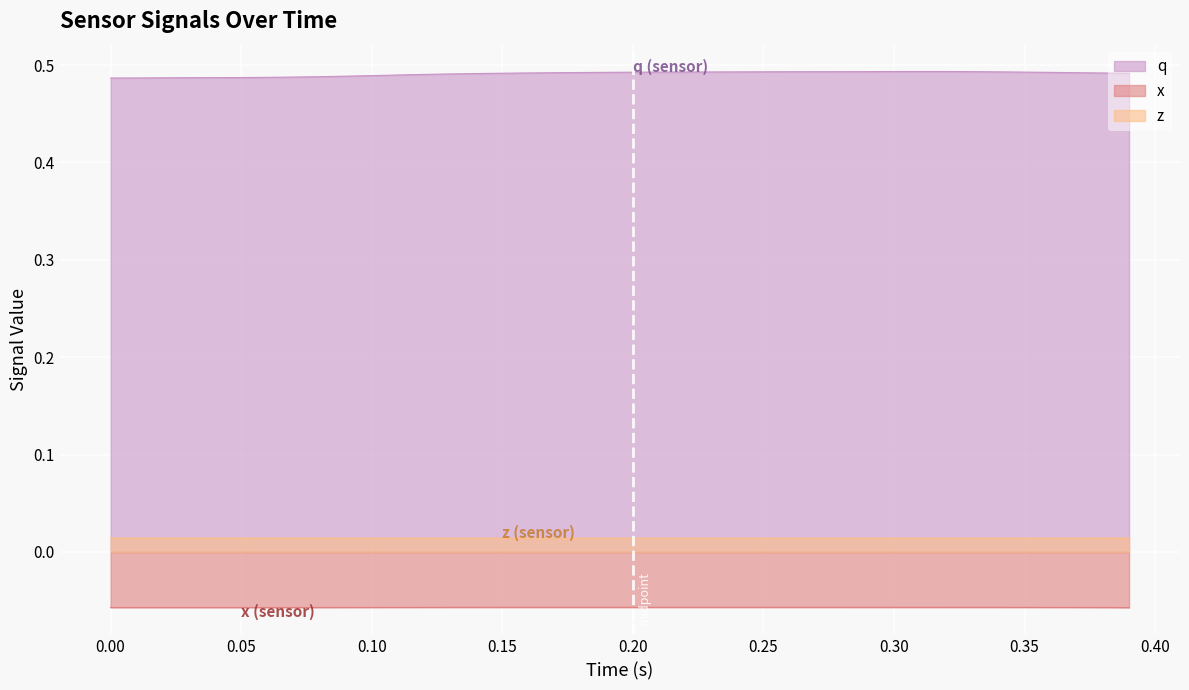

How many series are shown in this chart?

3